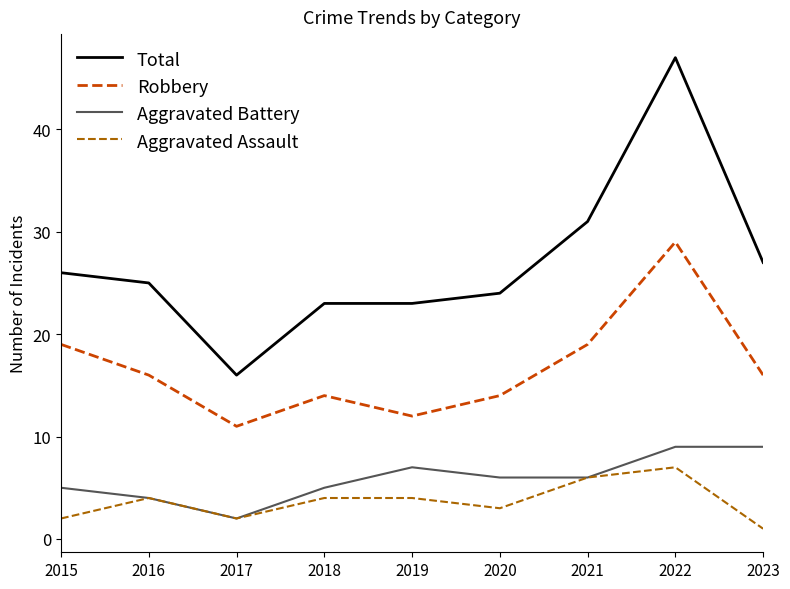

What is the sum of the Total values at 2018 and 2020?

47